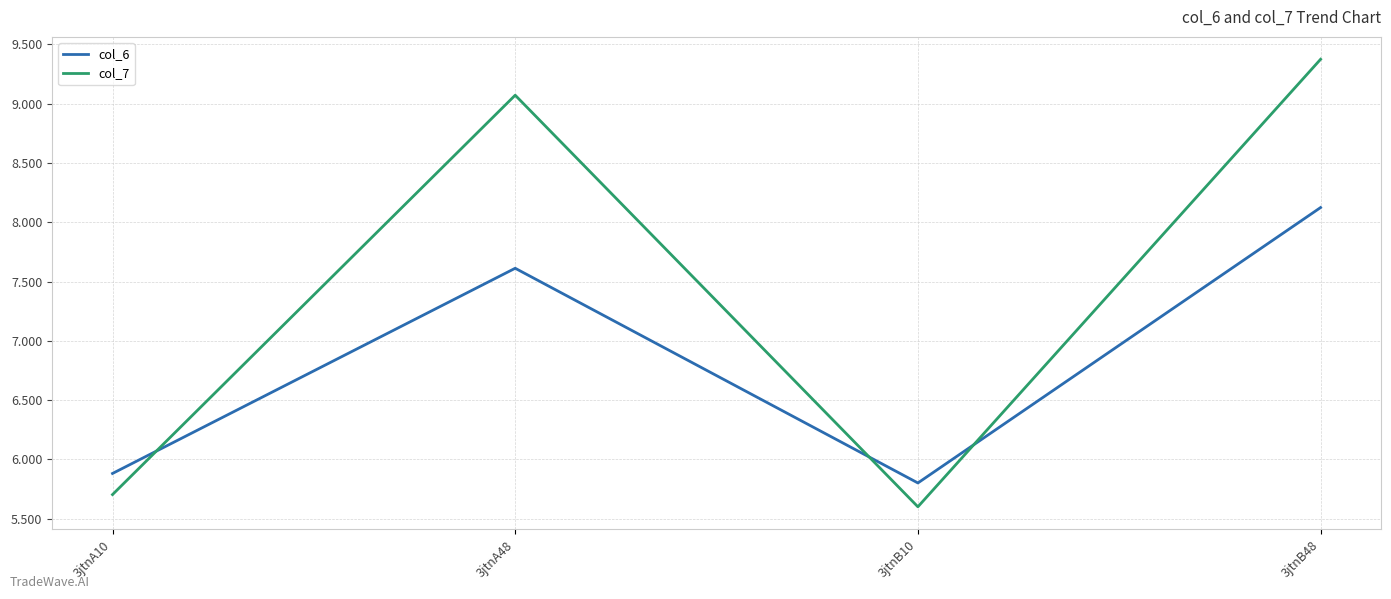

True or false: col_6 has more than 2 points higher than both neighbors.

False